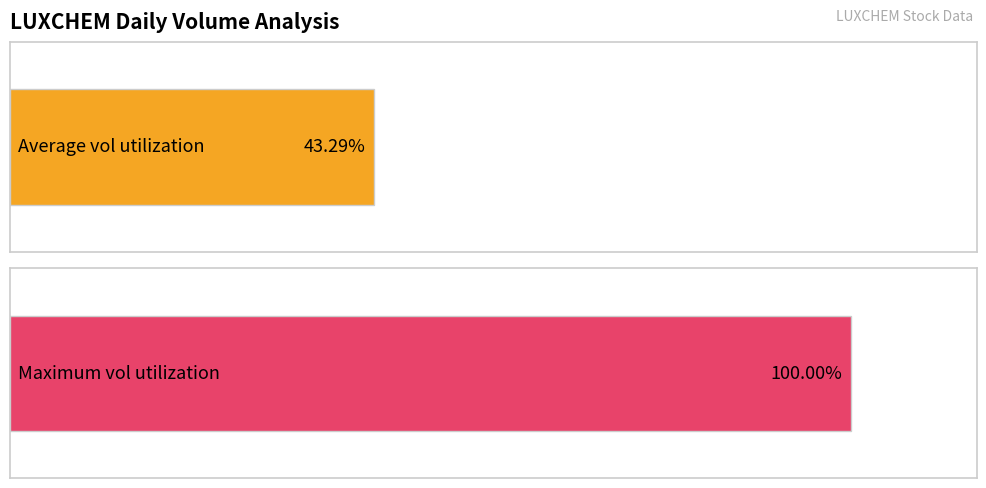

Which series has the largest range (max minus min)?

vol